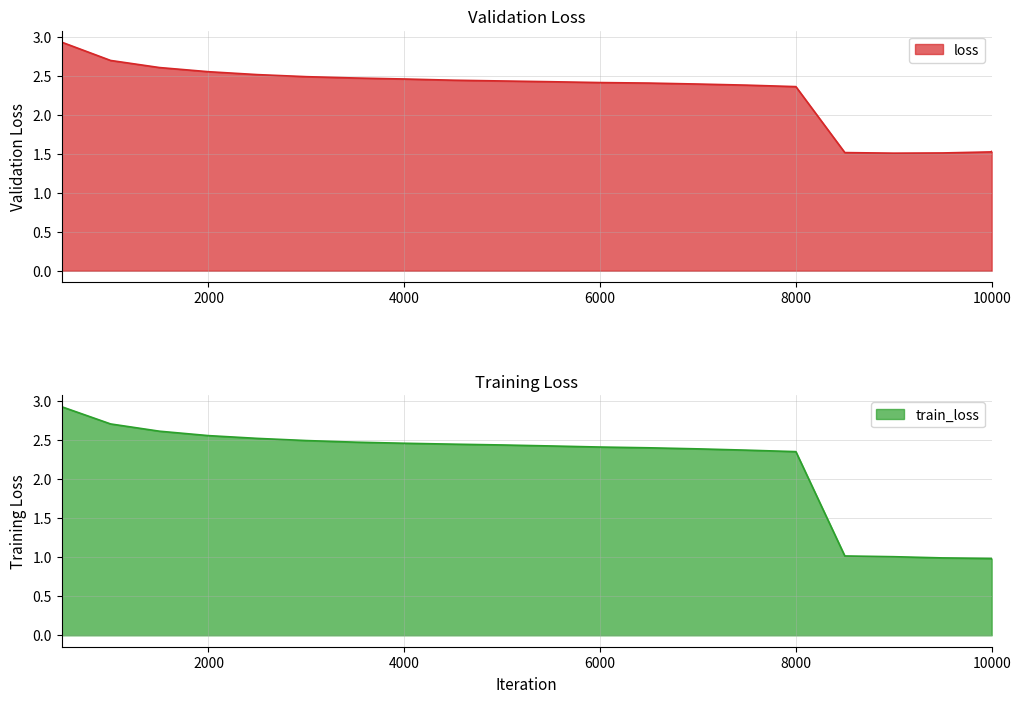

Which category has the highest value across all series?

500